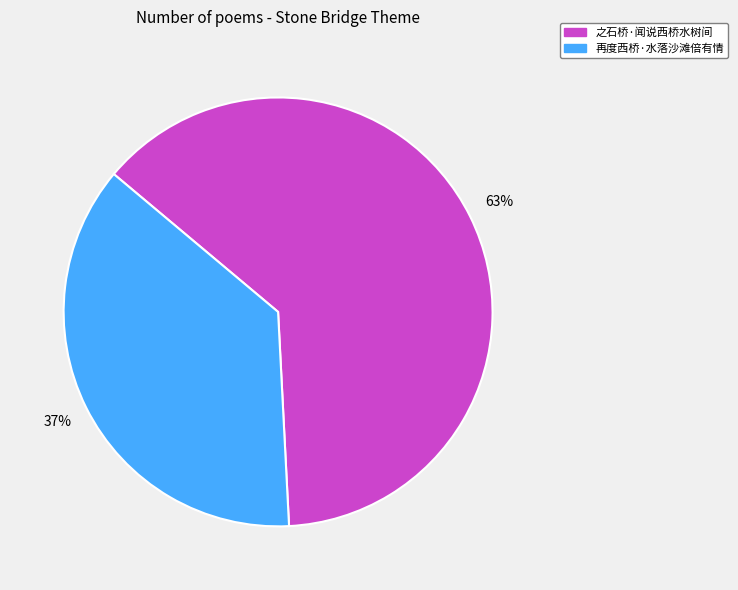

To the nearest percent, what is the difference between the largest and smallest slice percentages?

26%